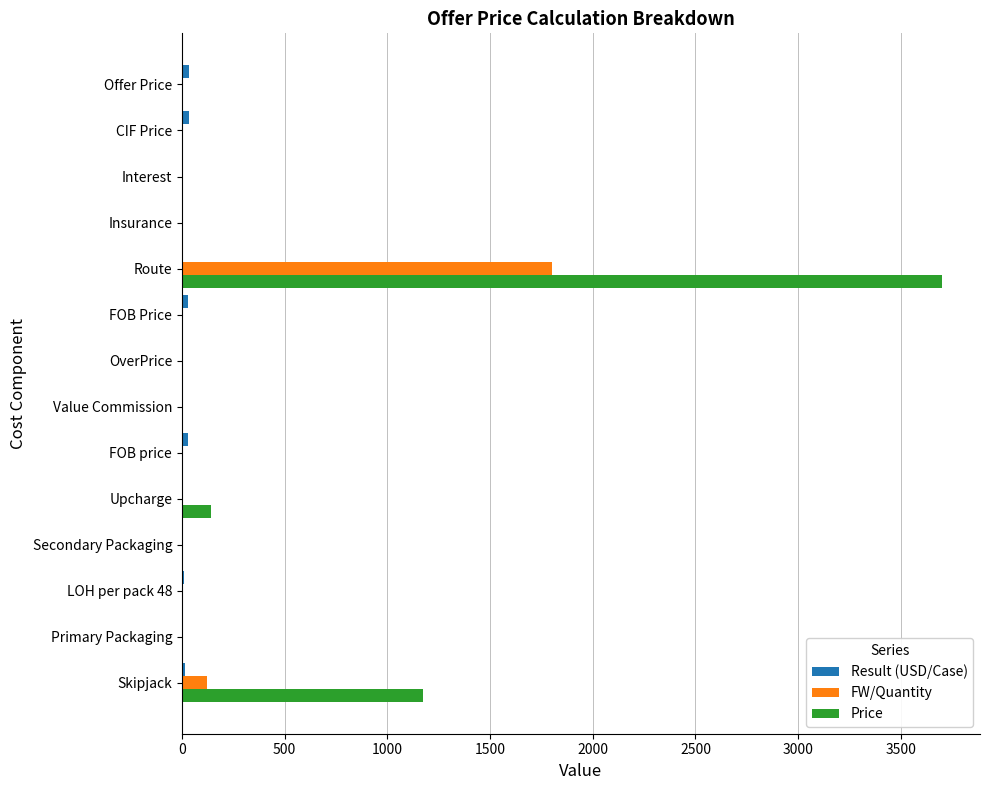

At which label is Price closest to 1850?

Skipjack